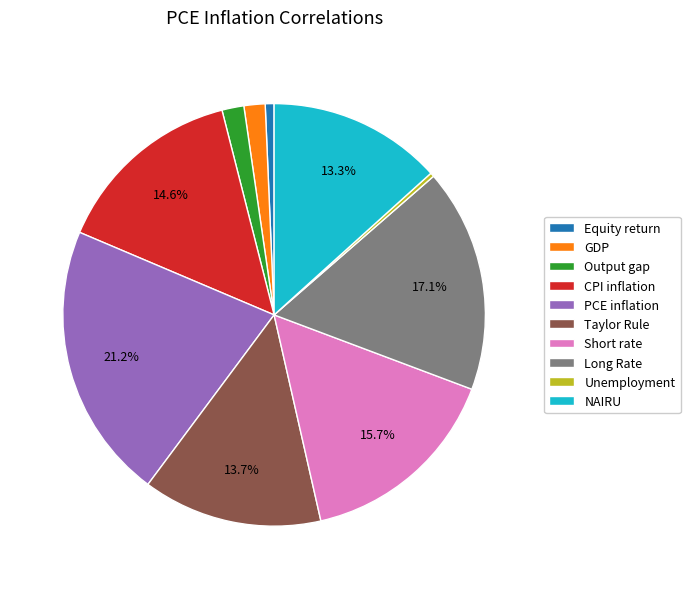

Count the number of slices in the pie.

10